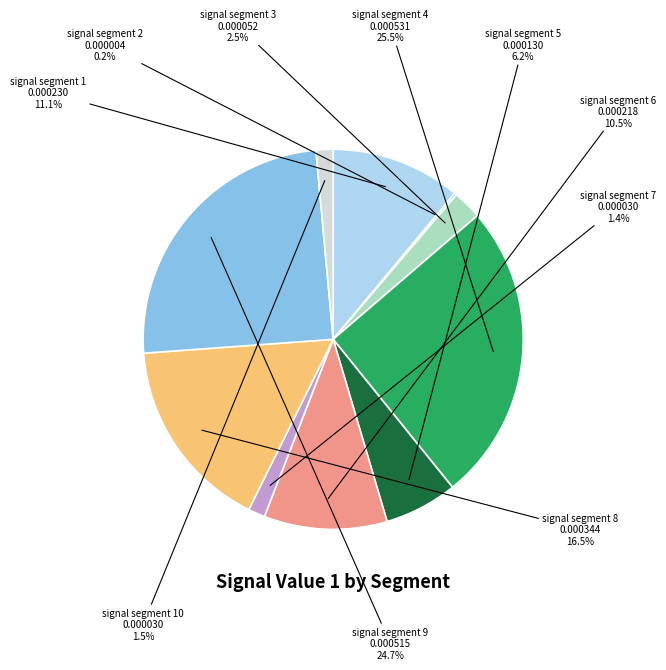

To the nearest percent, what is the combined percentage of signal segment 4 and signal segment 1?

37%